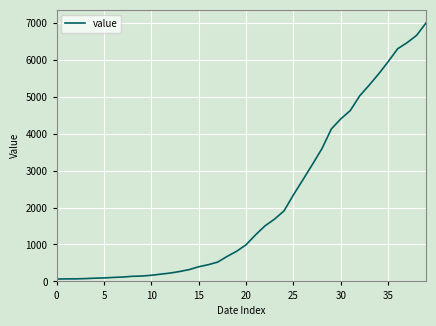

What is the maximum value shown in the chart?

7003